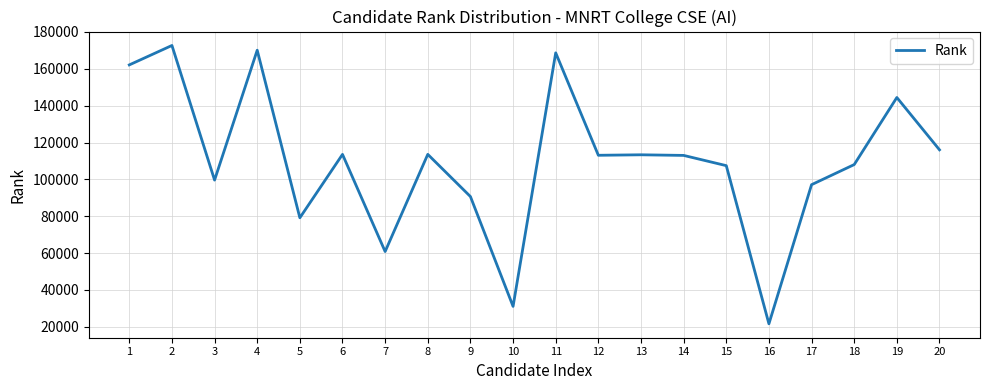

What is the sum of the values at 16 and 4?

191728